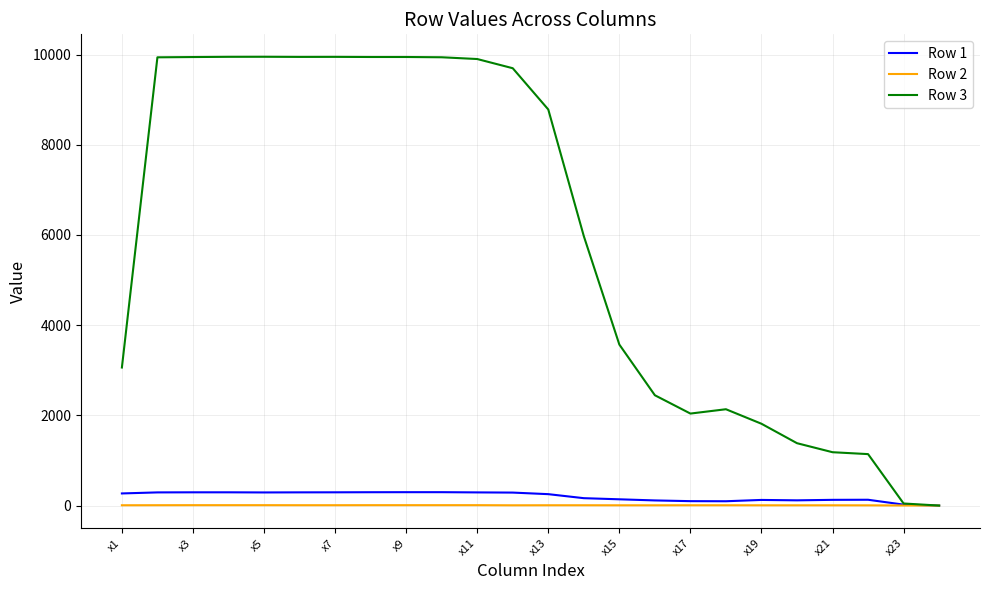

What is the greatest value displayed?

9951